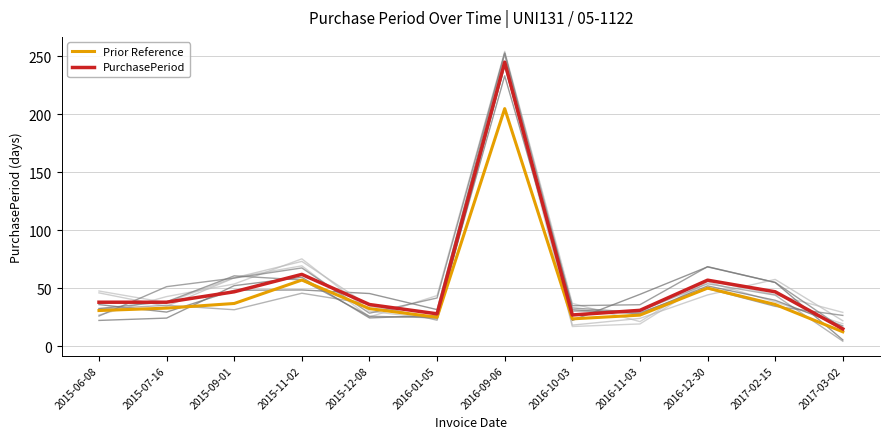

Where is Prior Reference nearest to the value 108?

2015-11-02